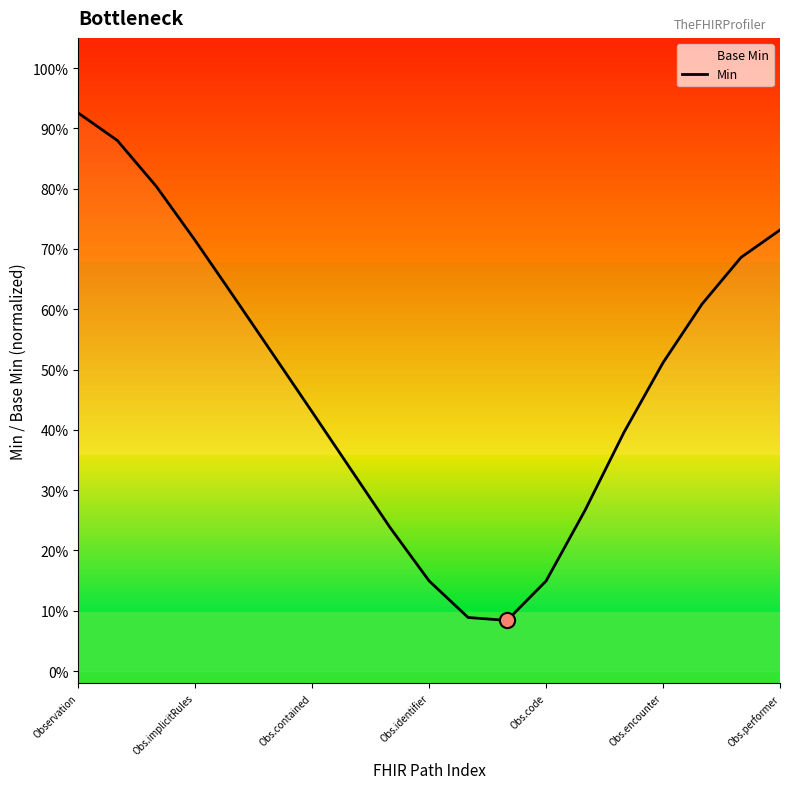

What is the change in value from Obs.implicitRules to Obs.identifier?

-0.6